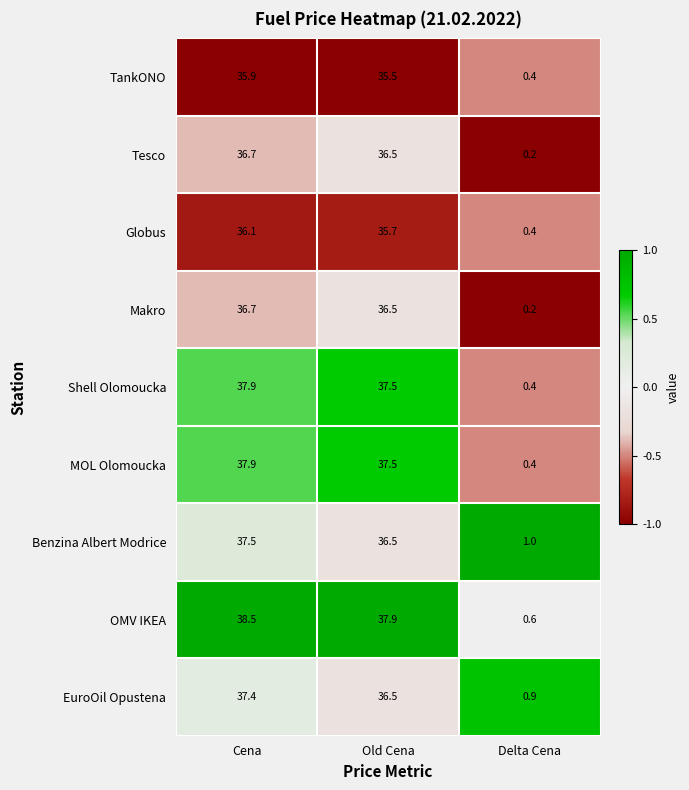

Read the EuroOil Opustena value at Delta Cena.

0.9